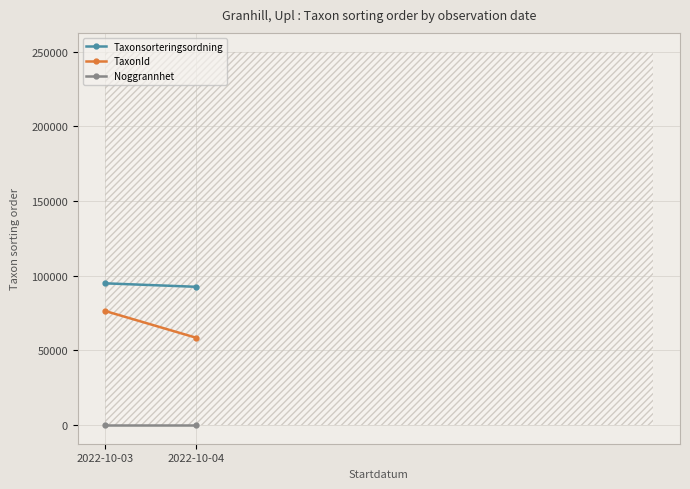

At which label does Taxonsorteringsordning first exceed 94859?

2022-10-03